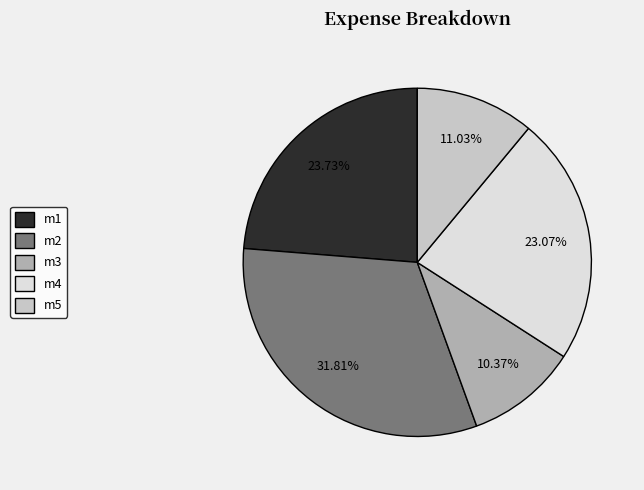

How many slices are in this pie chart?

5